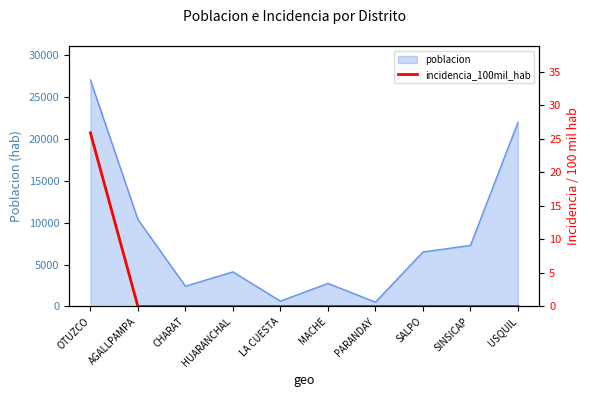

What is the approximate value of poblacion at MACHE?

2754